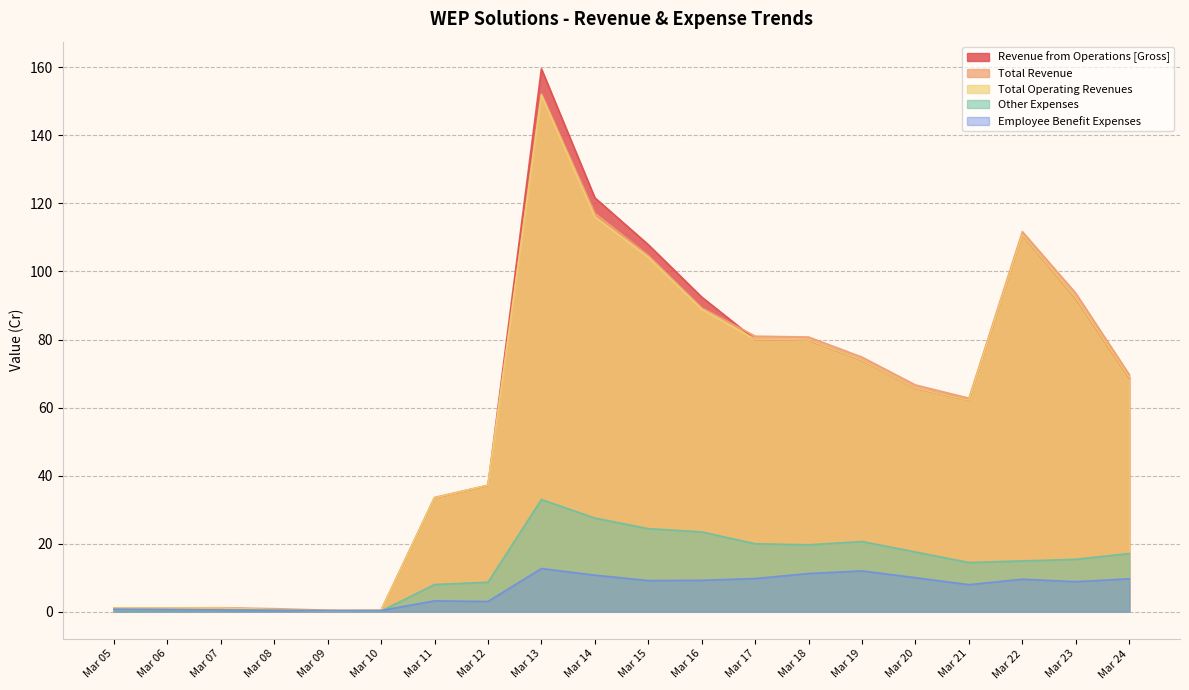

How many lines are shown in the chart?

5